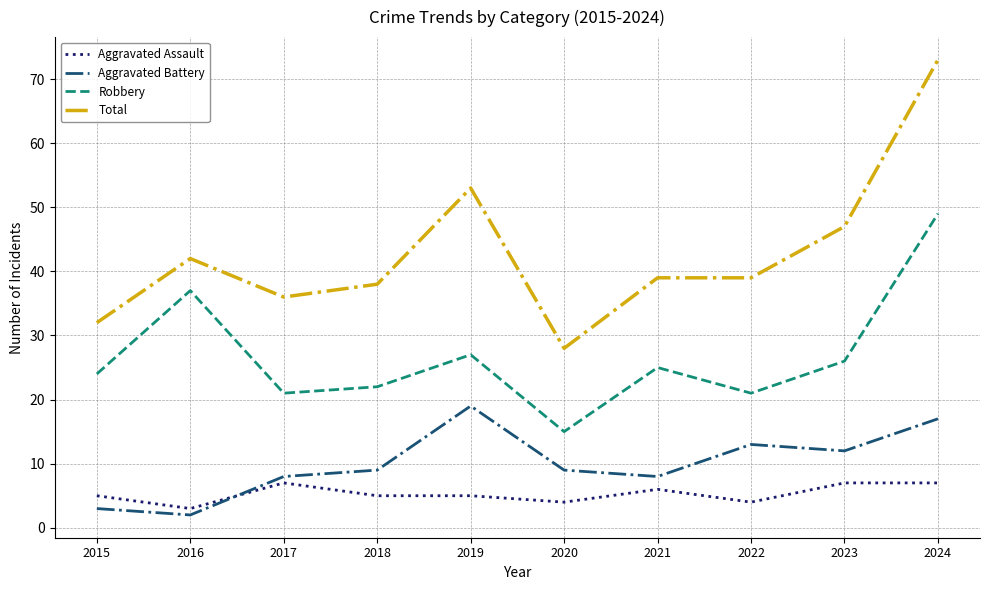

What is the spread (max minus min) of values at 2016?

40